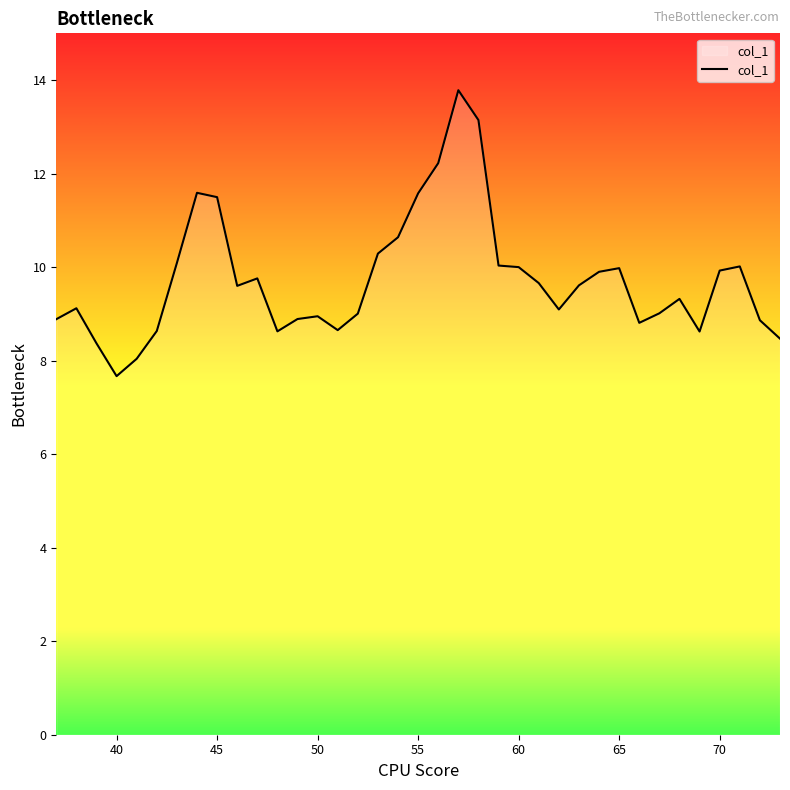

What is the difference between the maximum and minimum values?

6.1